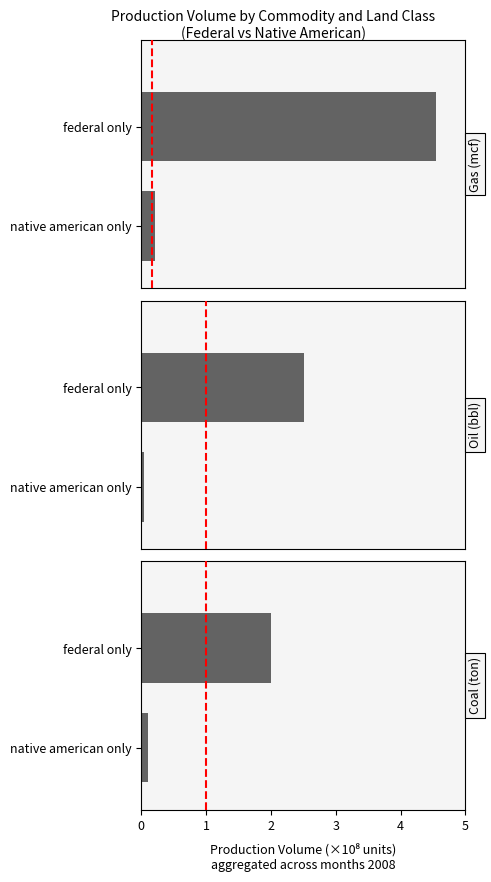

What is the sum of all Oil Prod Vol (bbl) values?

2.6